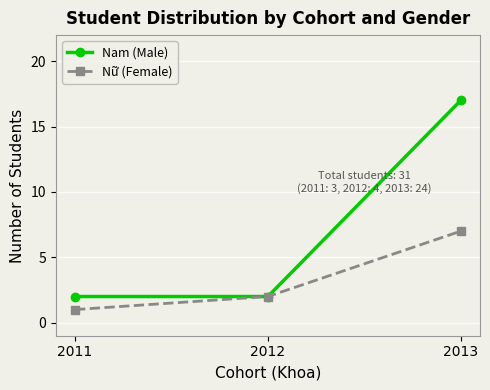

Reading left to right, transcribe all the data shown in this chart.

Nam (Male): 2	2	17
Nữ (Female): 1	2	7